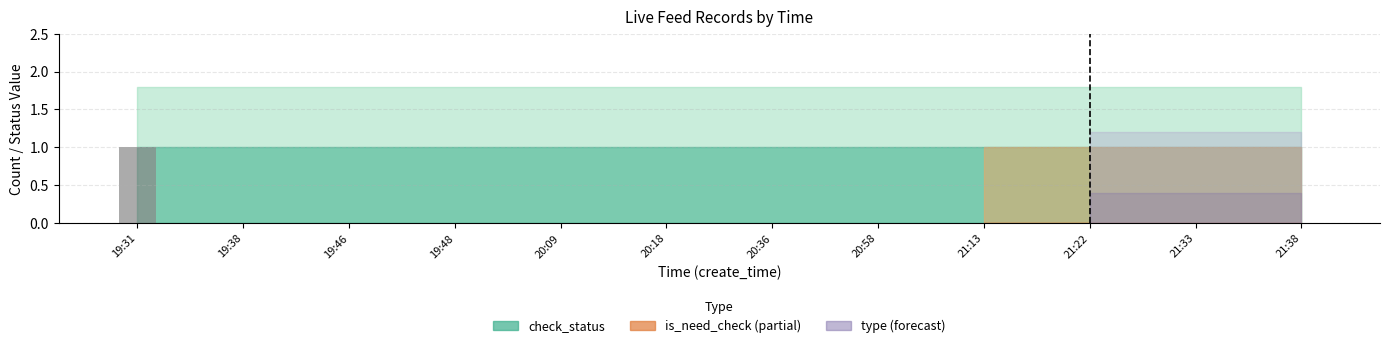

Which label corresponds to the largest value in the chart?

19:31